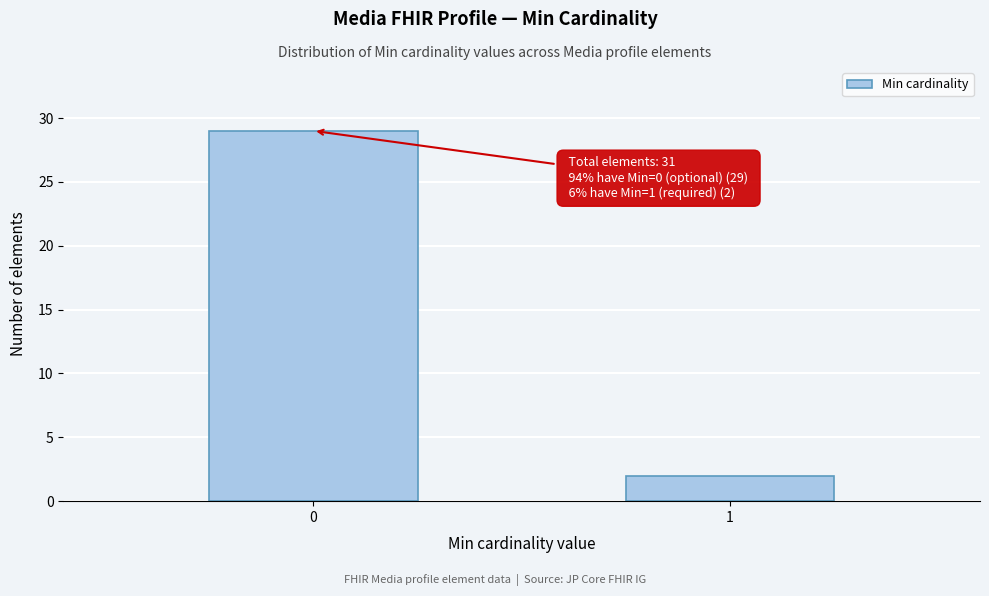

Reading left to right, transcribe all the data shown in this chart.

0=29	1=2